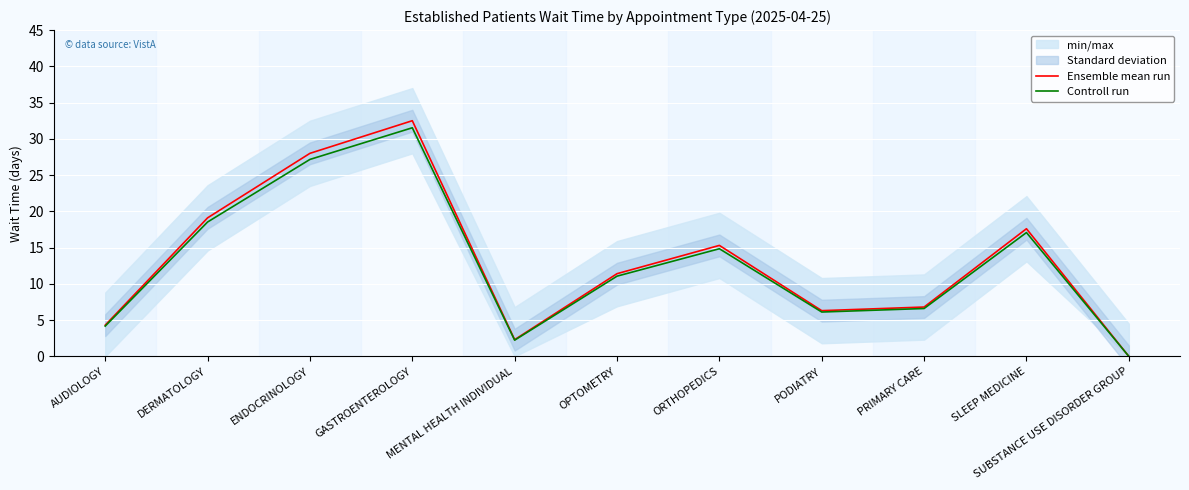

What is the sum of all Controll run values?

139.3